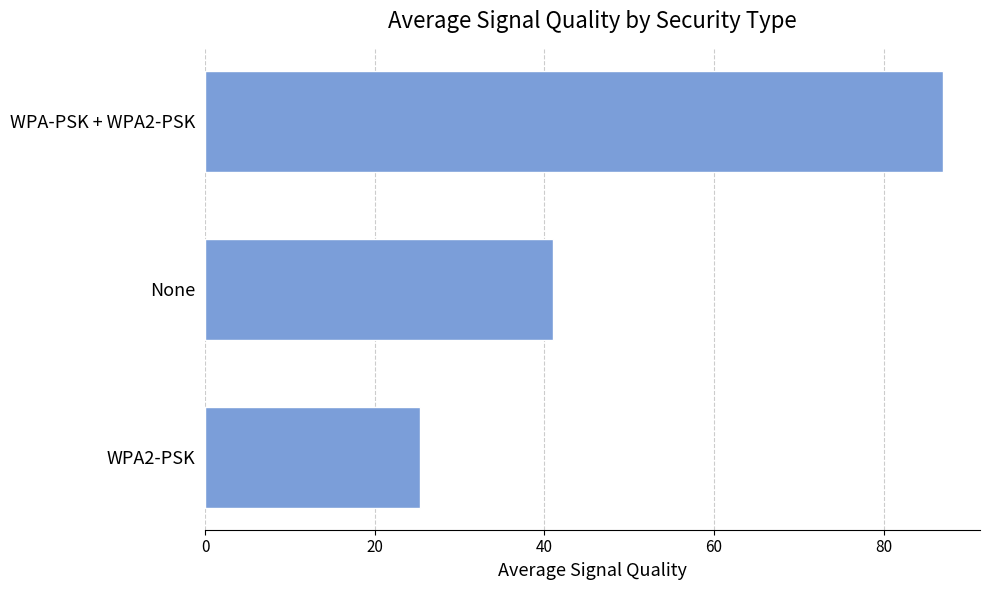

What is the value of the 2nd bar from the top?

41.0